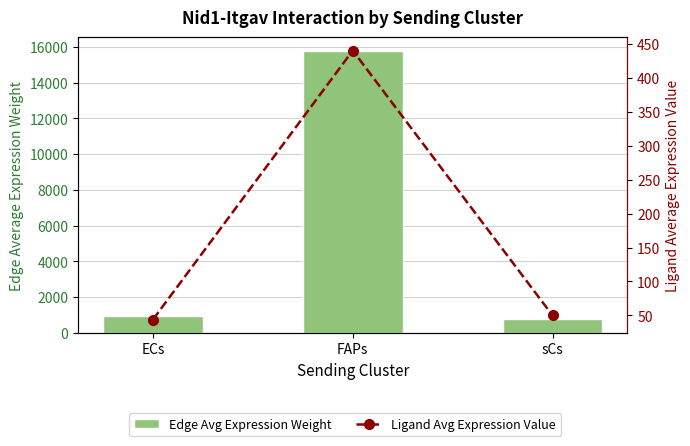

Reading left to right, transcribe all the data shown in this chart.

Edge Avg Expression Weight: ECs=928.3	FAPs=15754.1	sCs=770.3
Ligand Avg Expression Value: ECs=44.0	FAPs=439.8	sCs=50.0